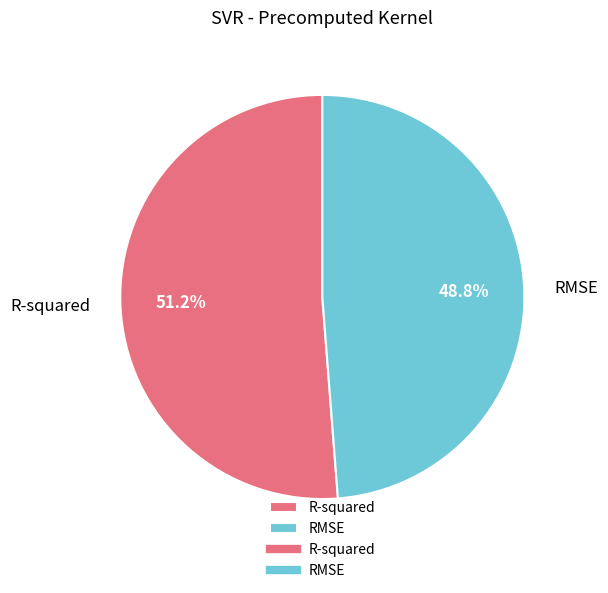

True or false: RMSE accounts for 49% of the total.

True